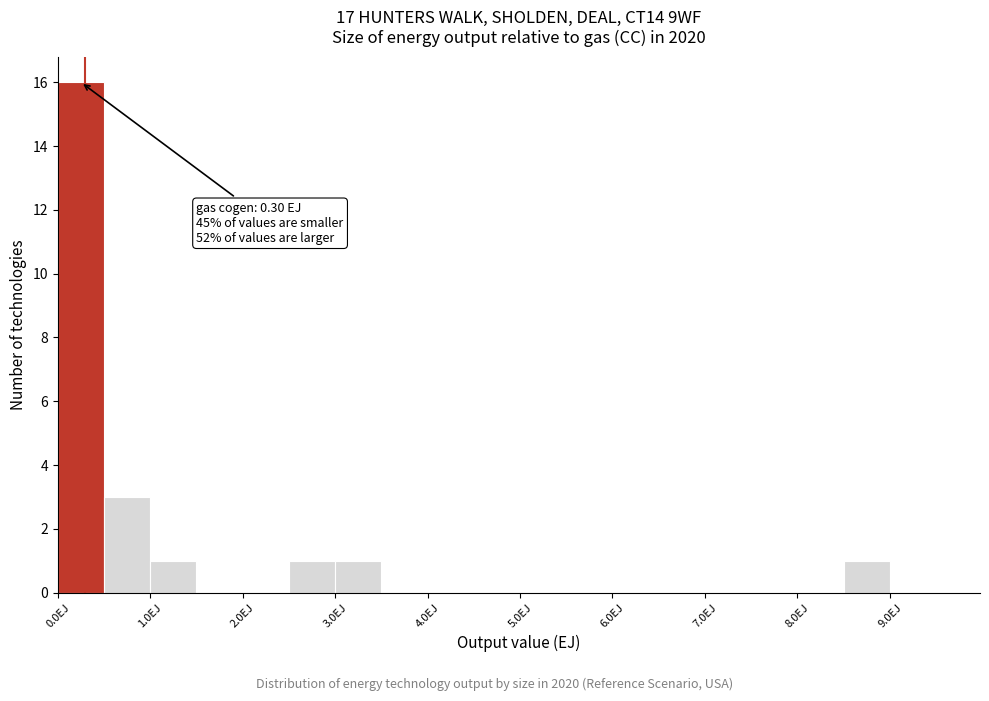

Which range on the x-axis has the tallest bar?

0.0 to 0.5